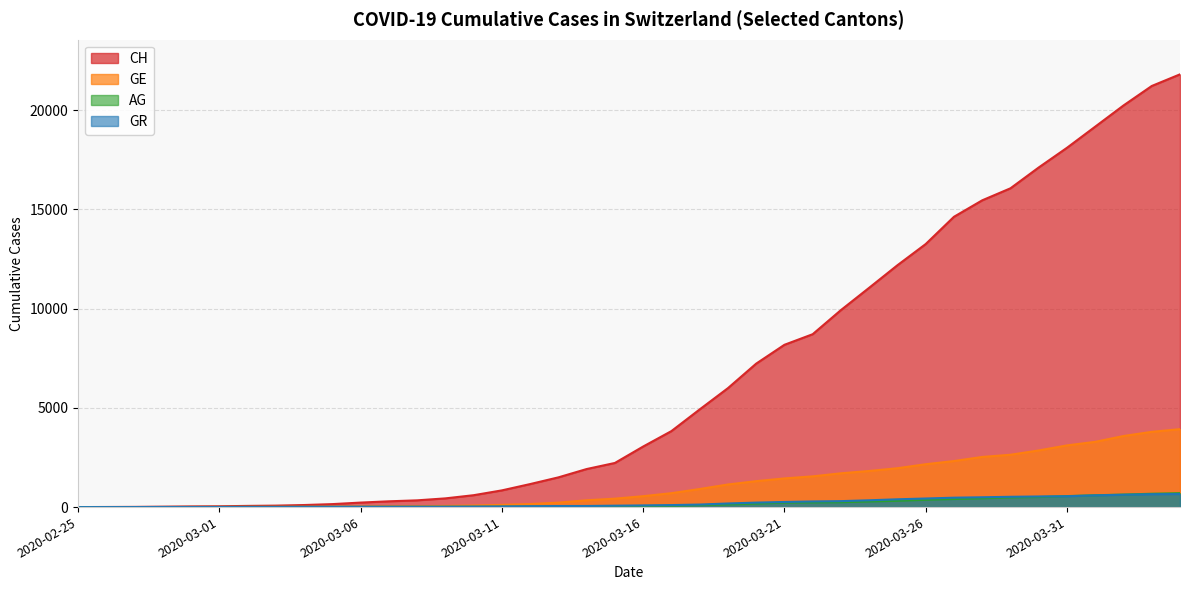

True or false: AG and CH intersect in this chart.

False